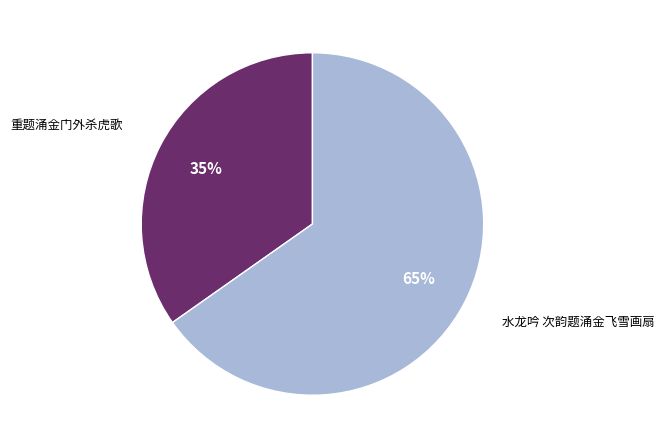

Is there any slice that represents more than half of the pie?

Yes